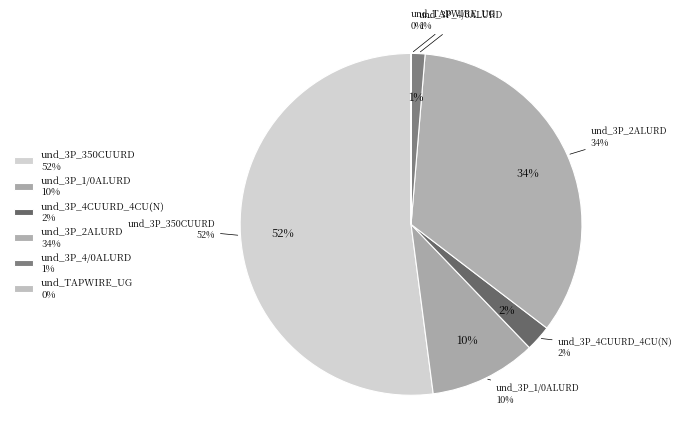

Is und_line_8100502_200856463 the majority of the pie?

No